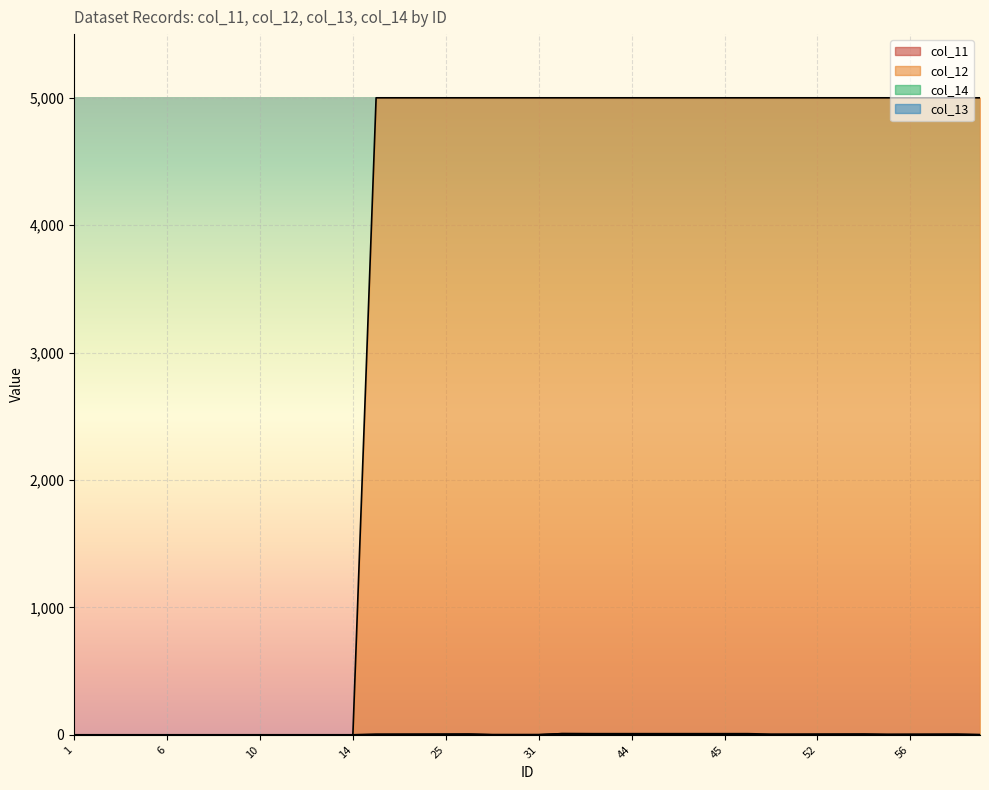

At which label does col_11 first exceed 1?

23